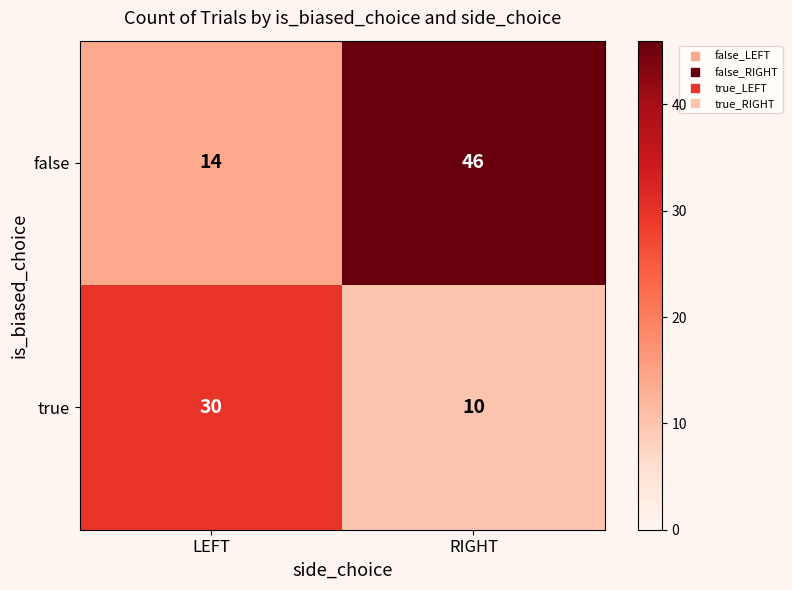

Count the number of categories in the chart.

2